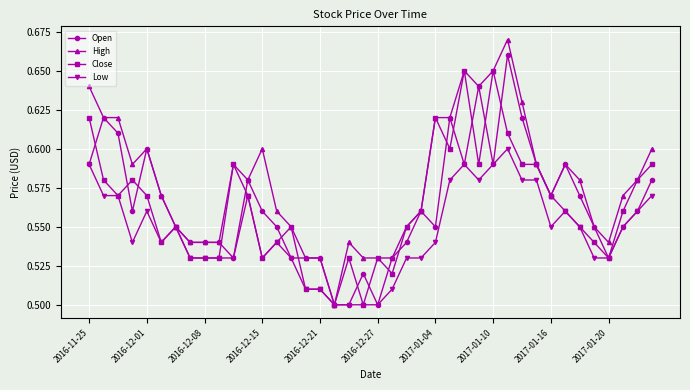

At how many categories does at least one series exceed 0?

40